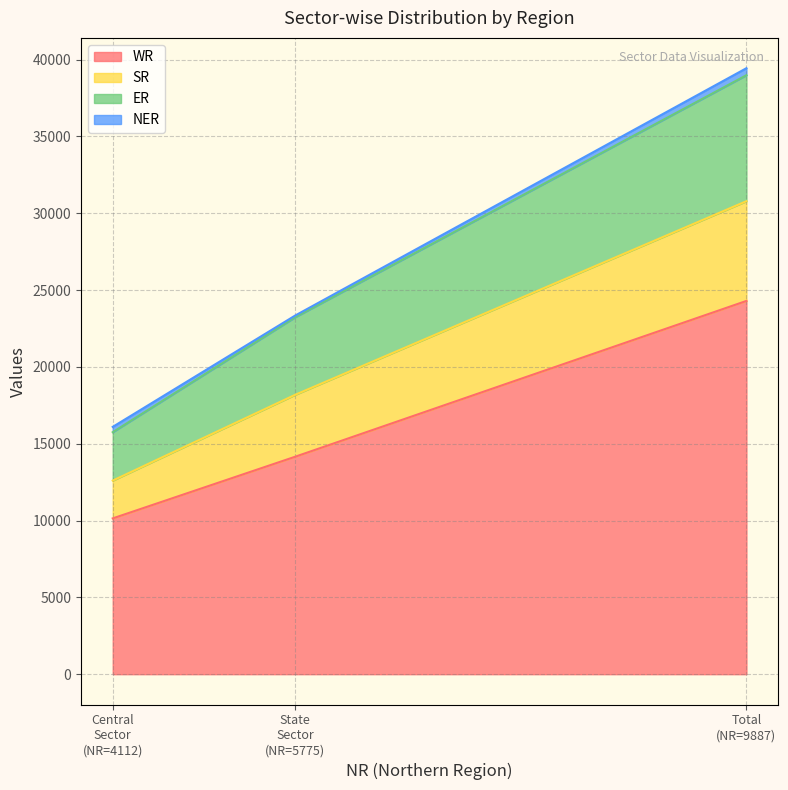

What is the highest value of the WR series?

24292